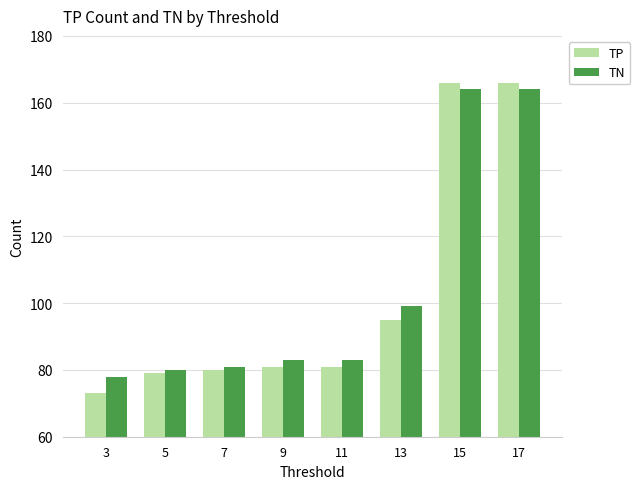

How many series are shown in this chart?

2